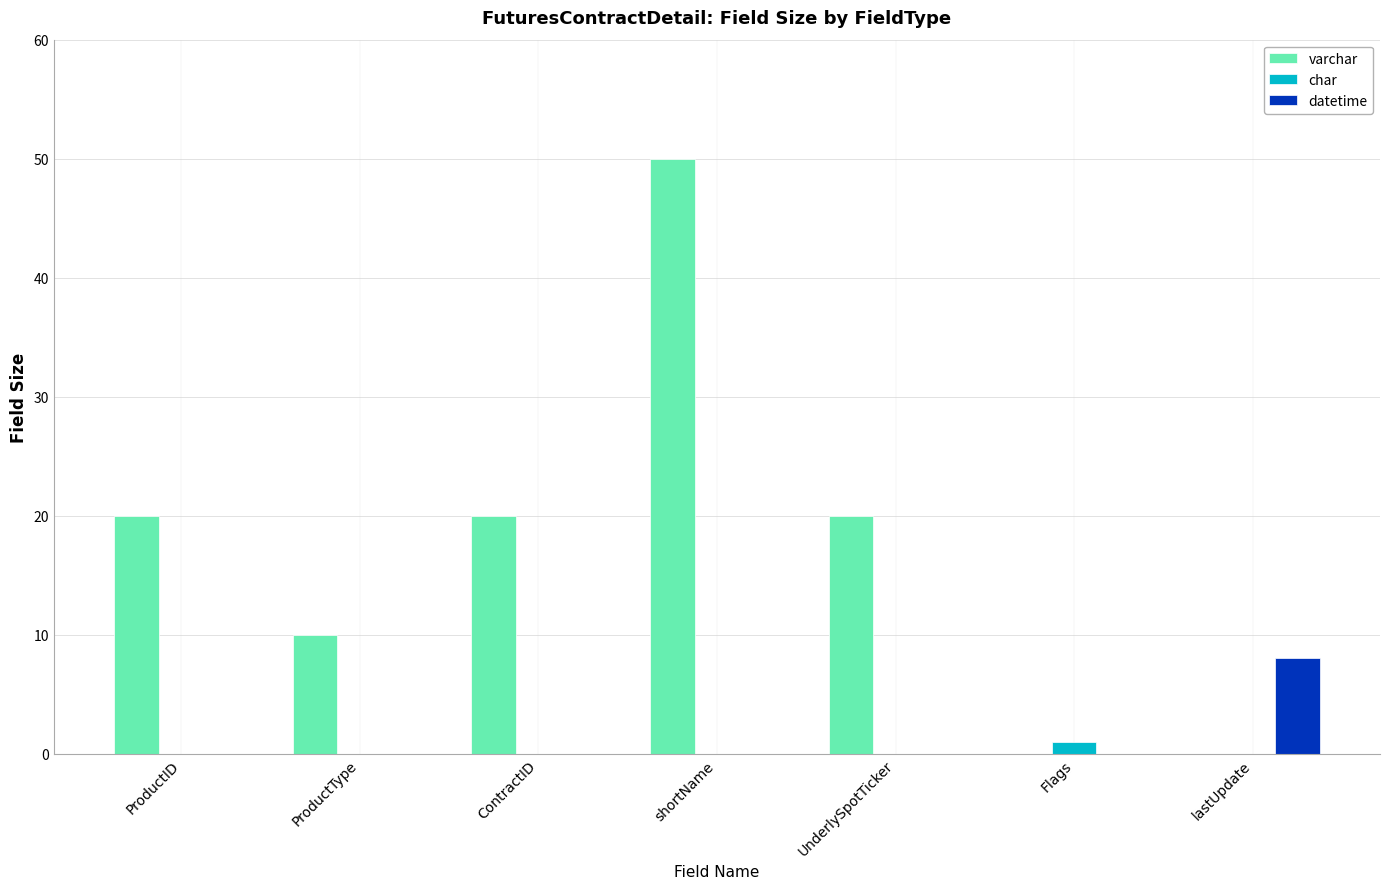

Reading right to left, extract all data points from this chart.

varchar: 0	0	20	50	20	10	20
char: 0	1	0	0	0	0	0
datetime: 8	0	0	0	0	0	0